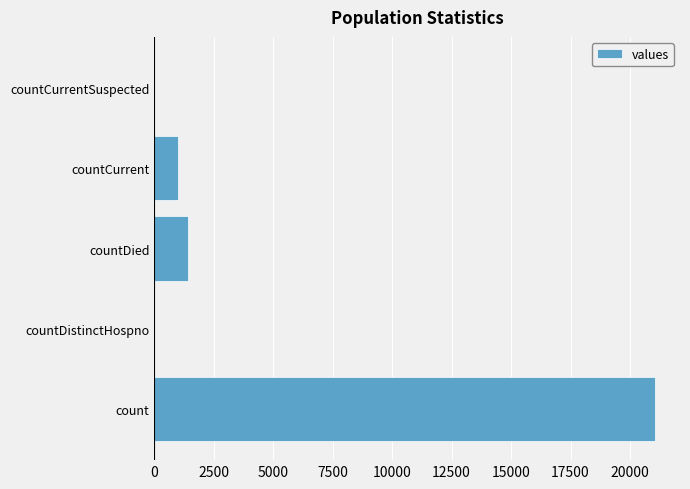

What is the maximum value shown in the chart?

21050